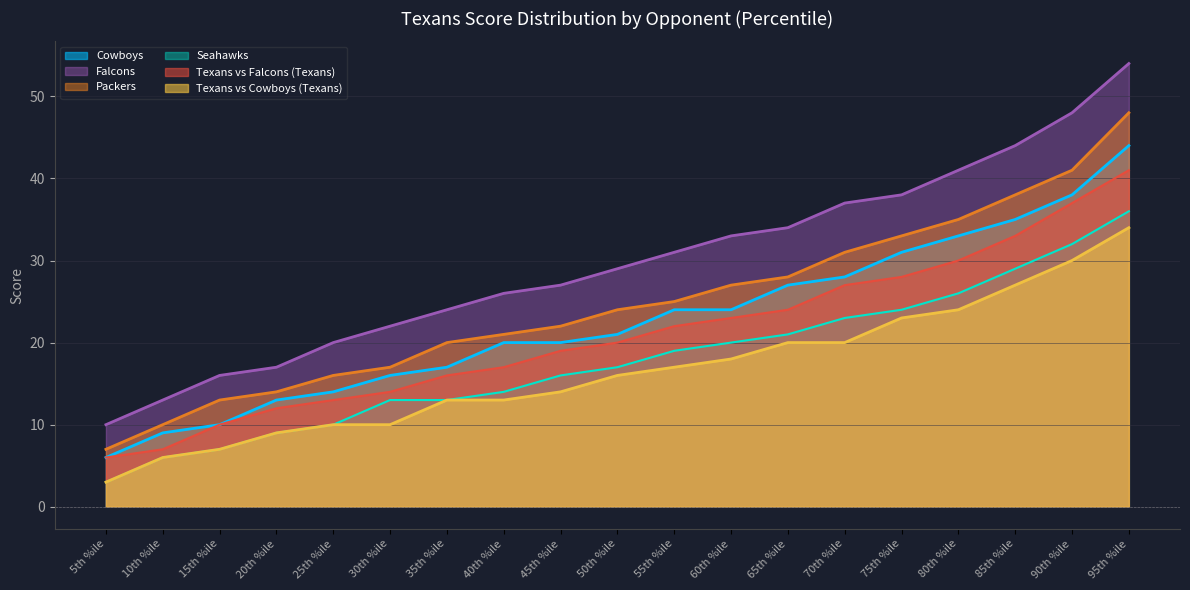

What is the difference between the second highest and minimum values in the Falcons series?

38